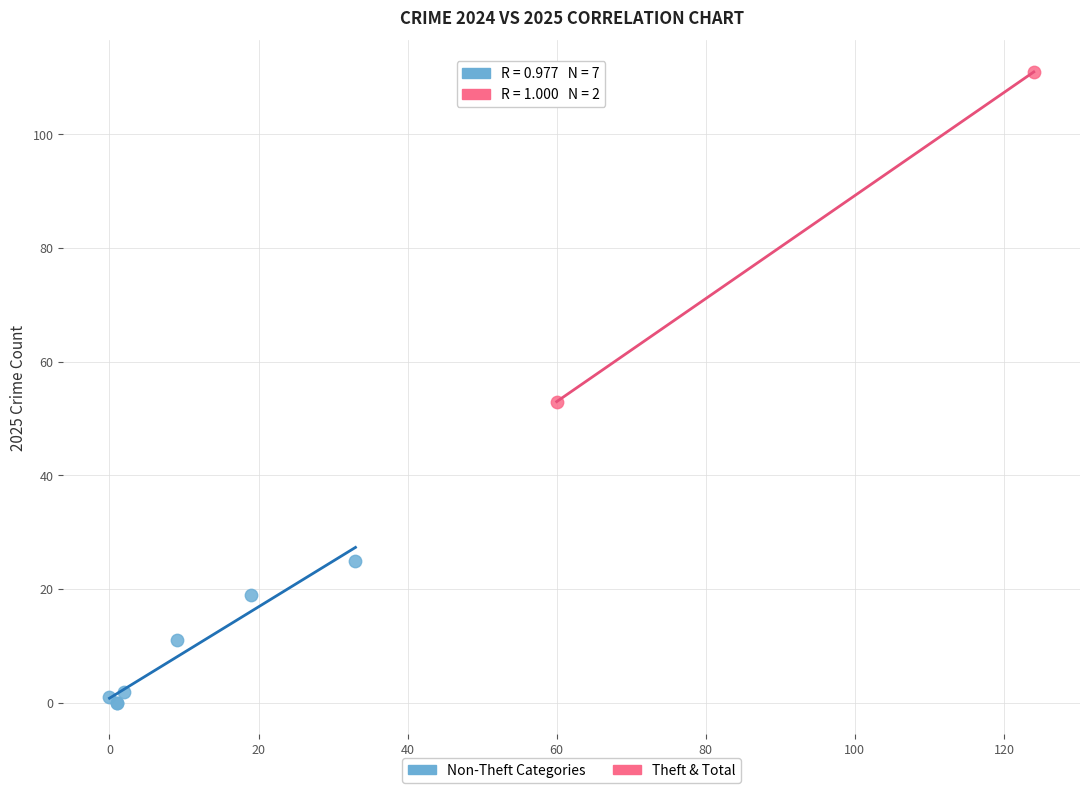

What are all the series names shown in the legend?

Non-Theft Categories, Theft & Total